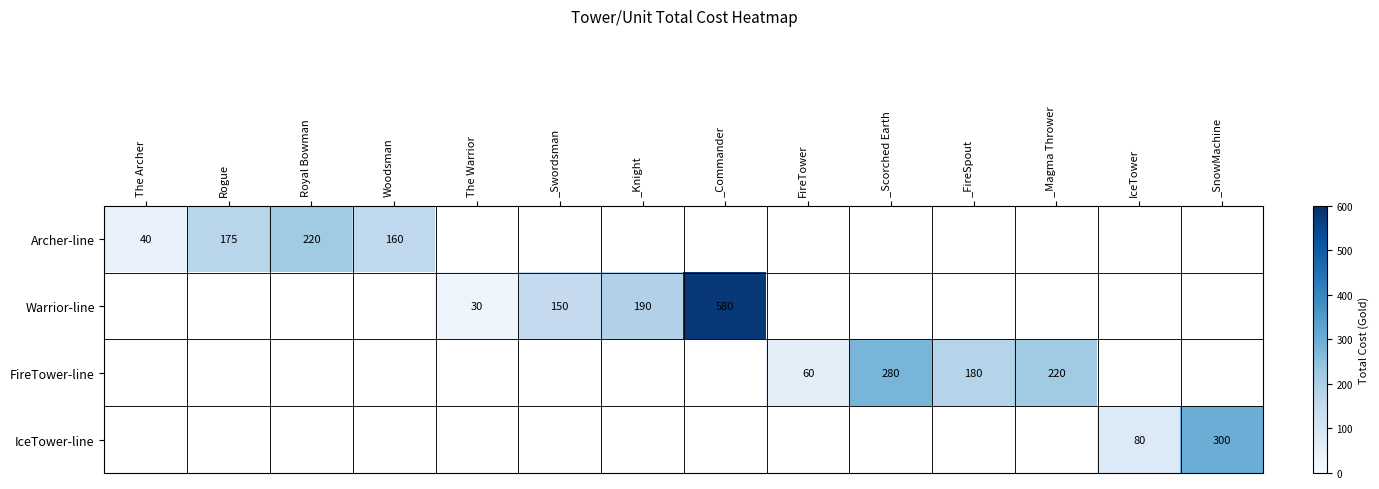

True or false: FireTower-line has a value of 60 at FireTower.

True